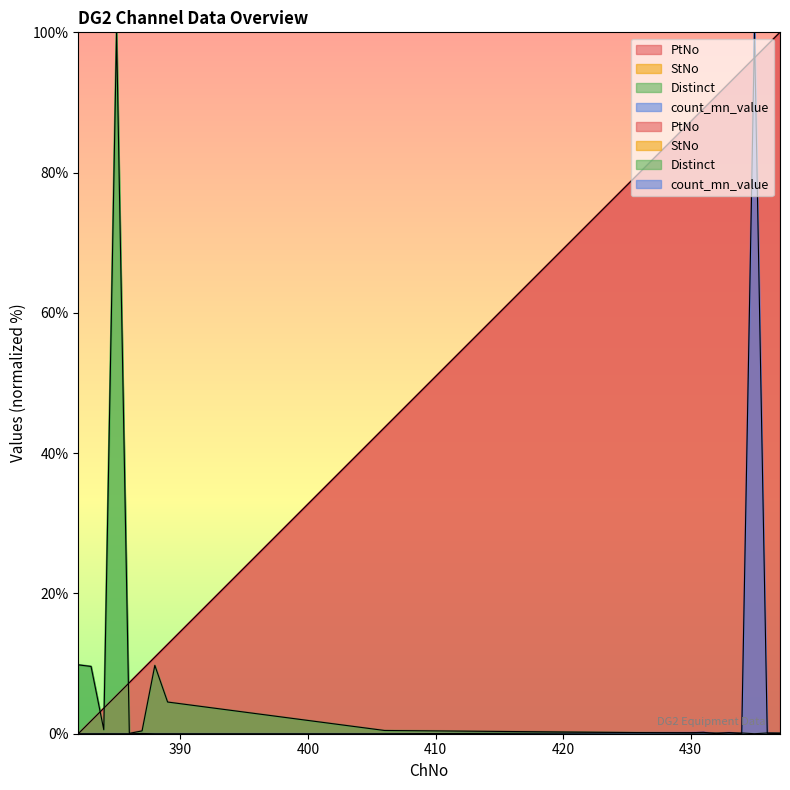

What is the difference between the maximum and minimum values in the PtNo series?

100.0